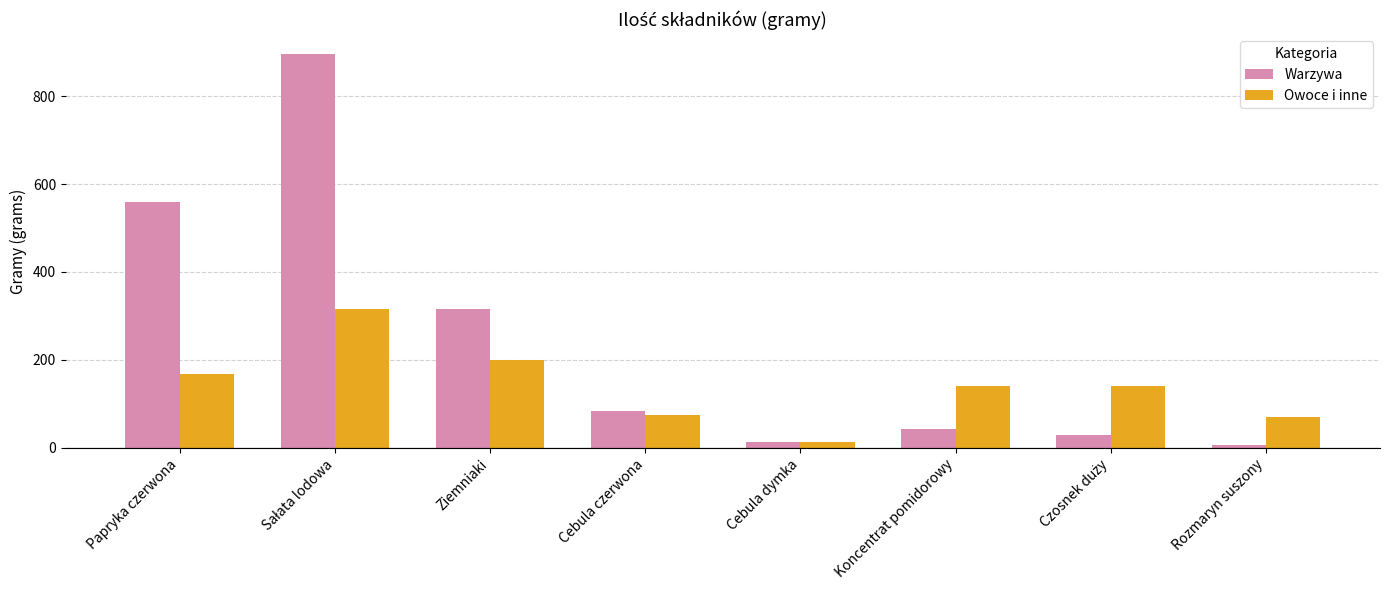

Rank the series at Cebula czerwona from lowest to highest value.

Owoce i inne, Warzywa